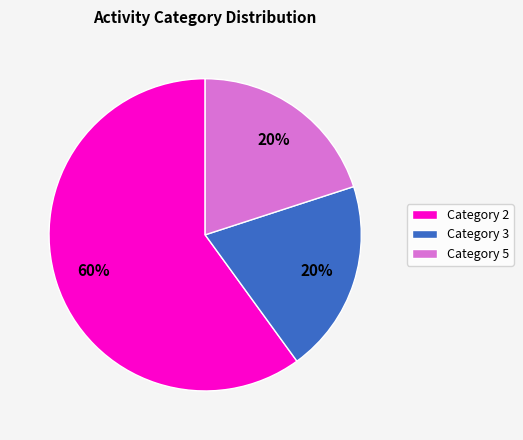

Which slice is the largest?

Category 2